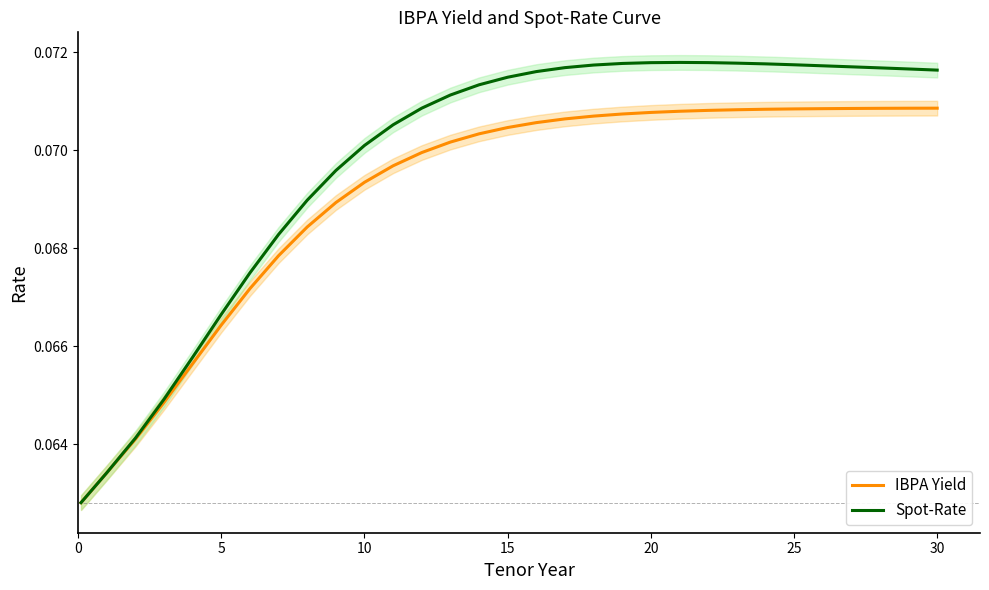

What is the label of the 7th point from the right?

24